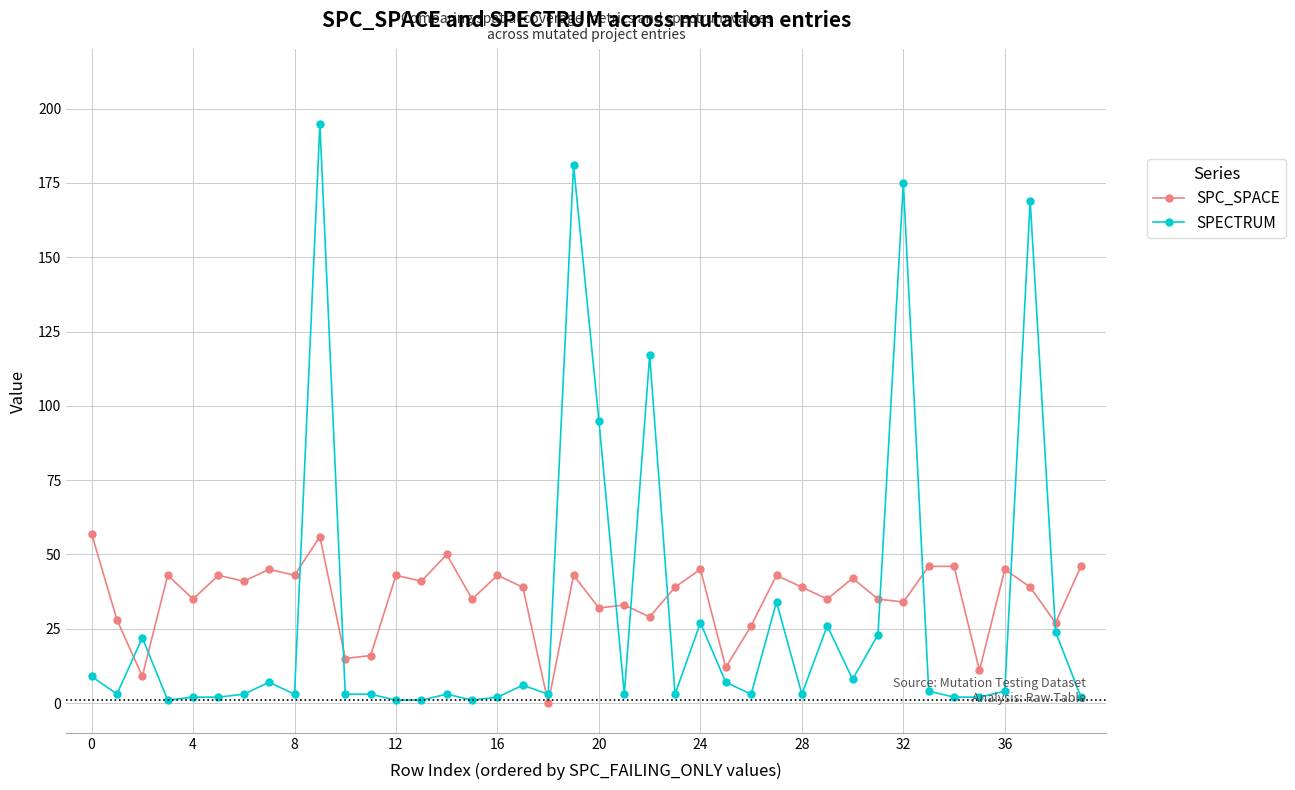

Reading left to right, extract all data points from this chart.

SPC_SPACE: 57	28	9	43	35	43	41	45	43	56	15	16	43	41	50	35	43	39	0	43	32	33	29	39	45	12	26	43	39	35	42	35	34	46	46	11	45	39	27	46
SPECTRUM: 9	3	22	1	2	2	3	7	3	195	3	3	1	1	3	1	2	6	3	181	95	3	117	3	27	7	3	34	3	26	8	23	175	4	2	2	4	169	24	2